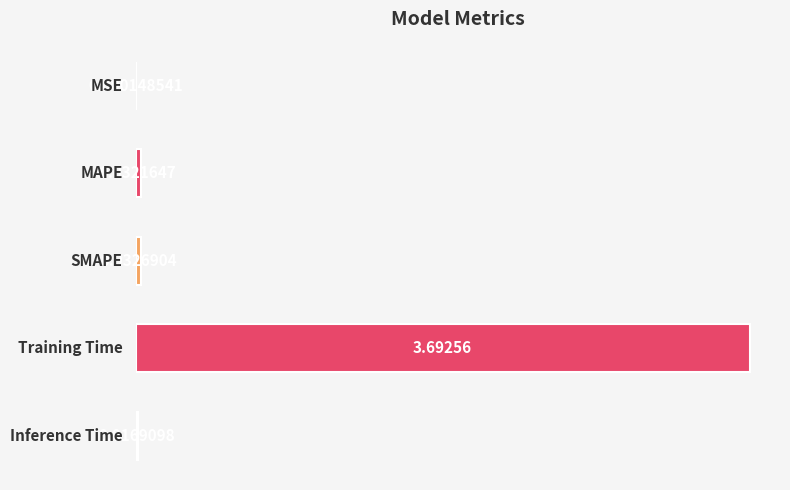

Are the bars horizontal?

Yes